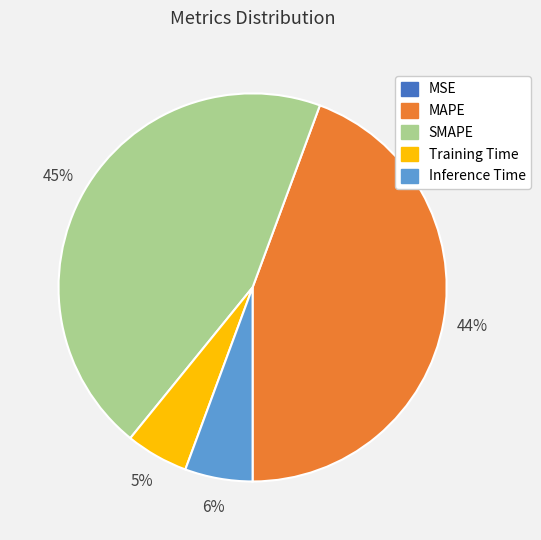

Which has a higher value, Training Time or MAPE?

MAPE